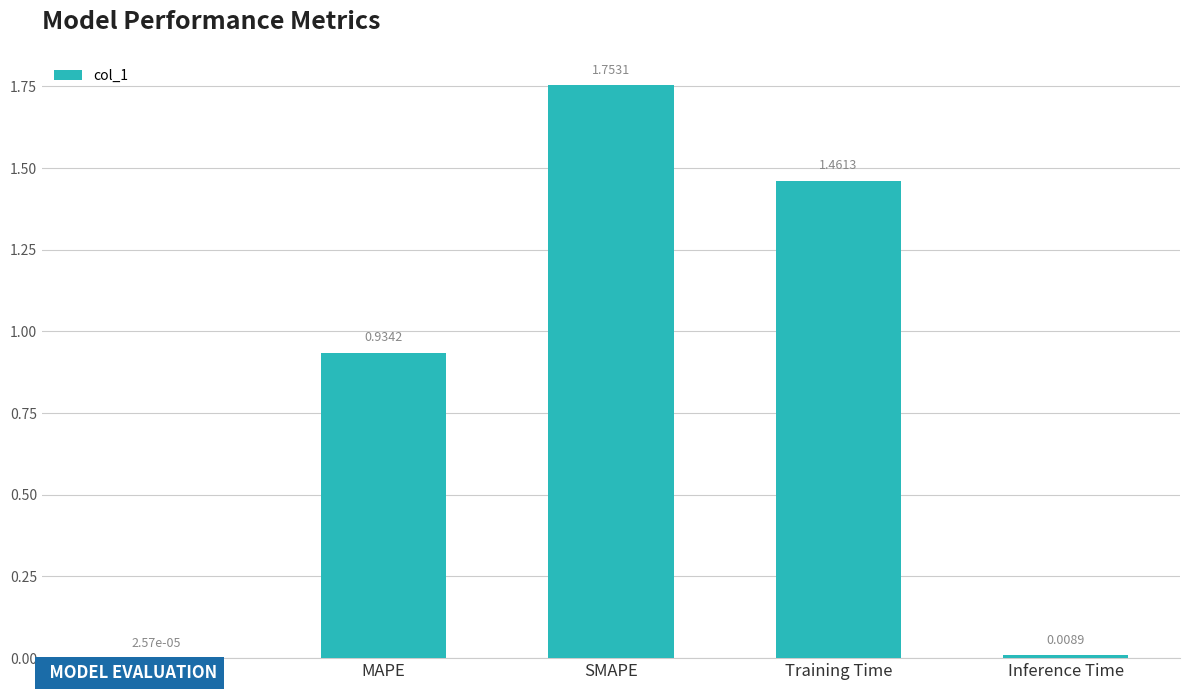

What is the sum of all values?

4.2